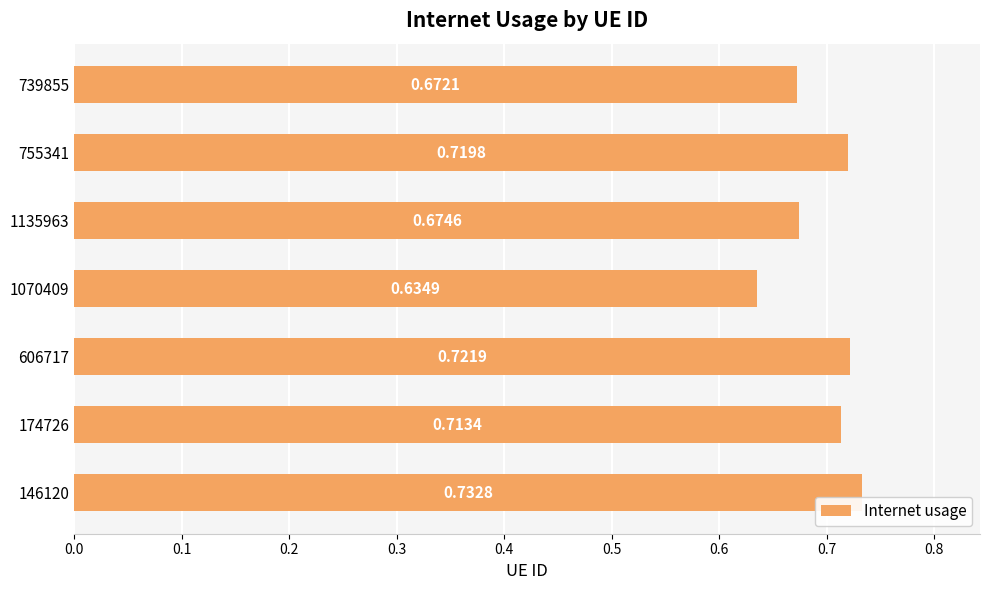

Are the bars horizontal?

Yes